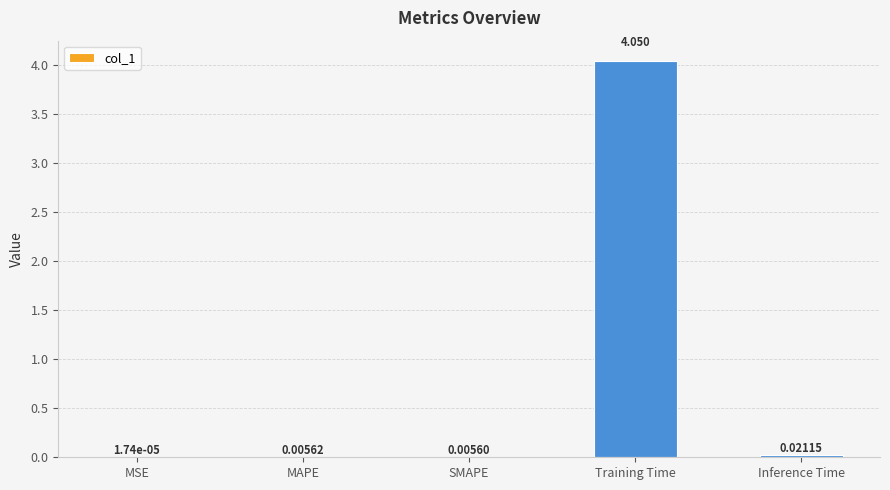

Which category has the highest value across all series?

Training Time